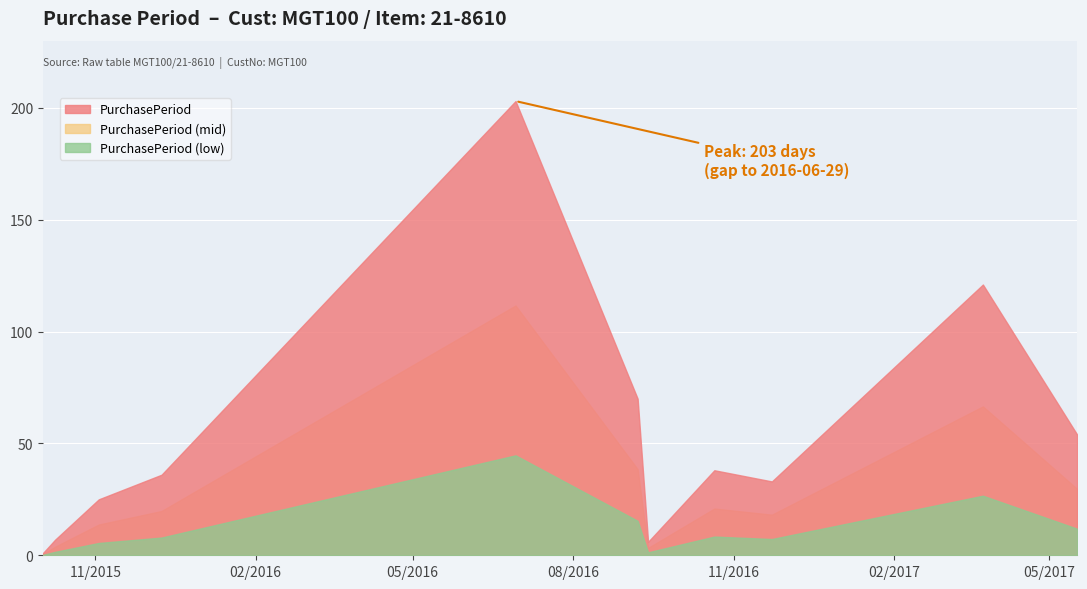

Count the number of values greater than 36.

5